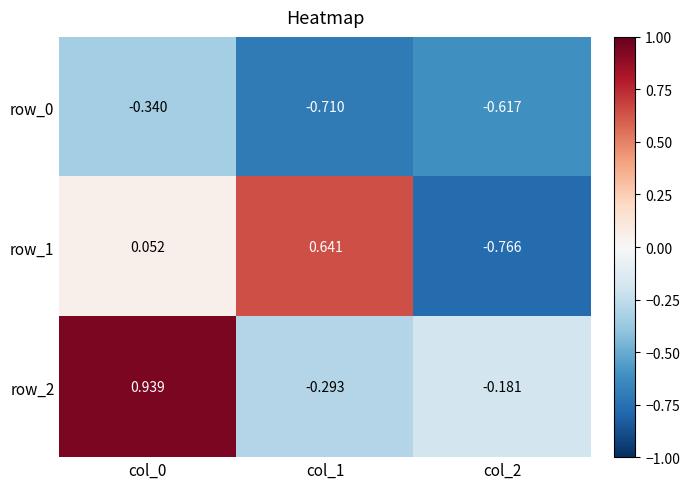

How many values in row_2 are above zero?

1